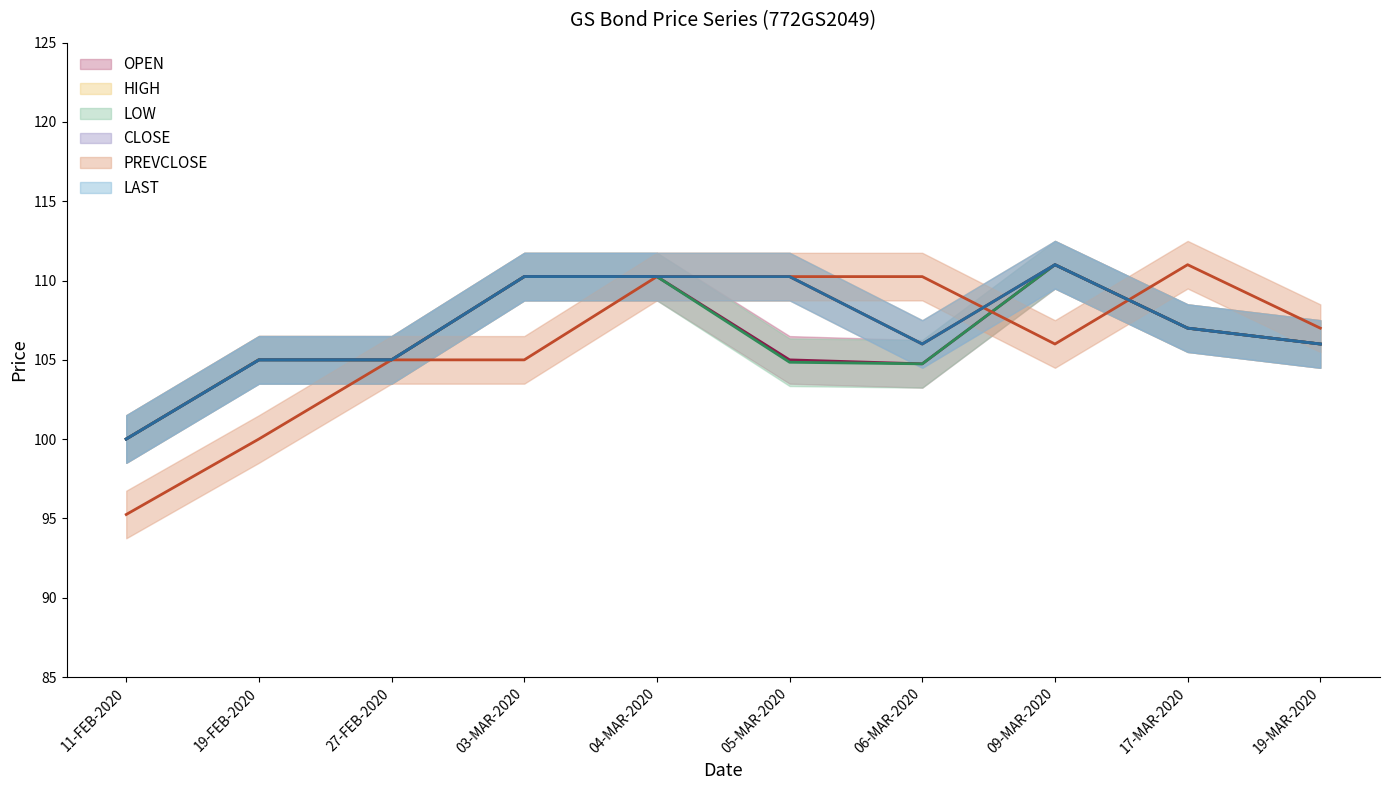

Where is the first local minimum for LAST?

06-MAR-2020